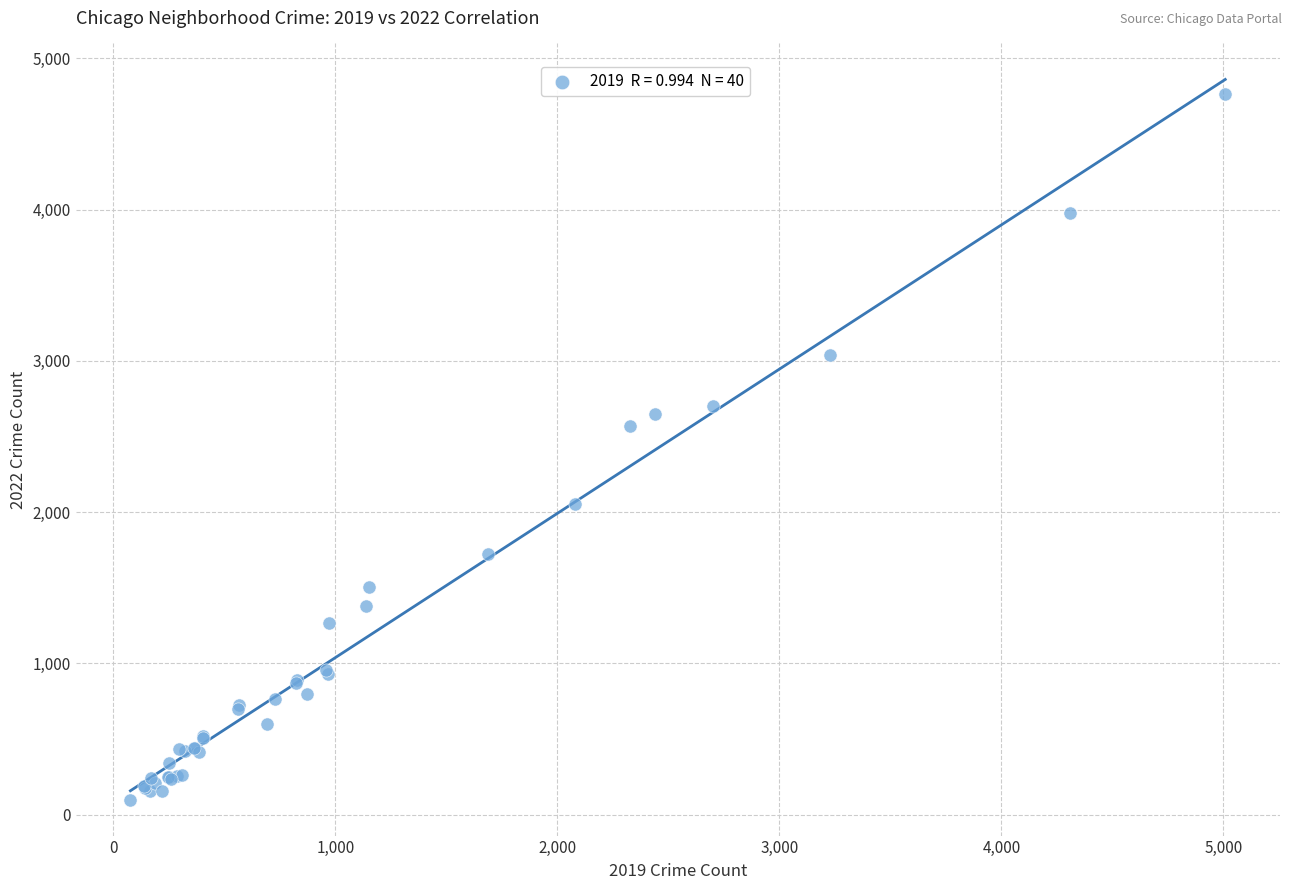

What Y value in the scatter plot is closest to 2431?

2566